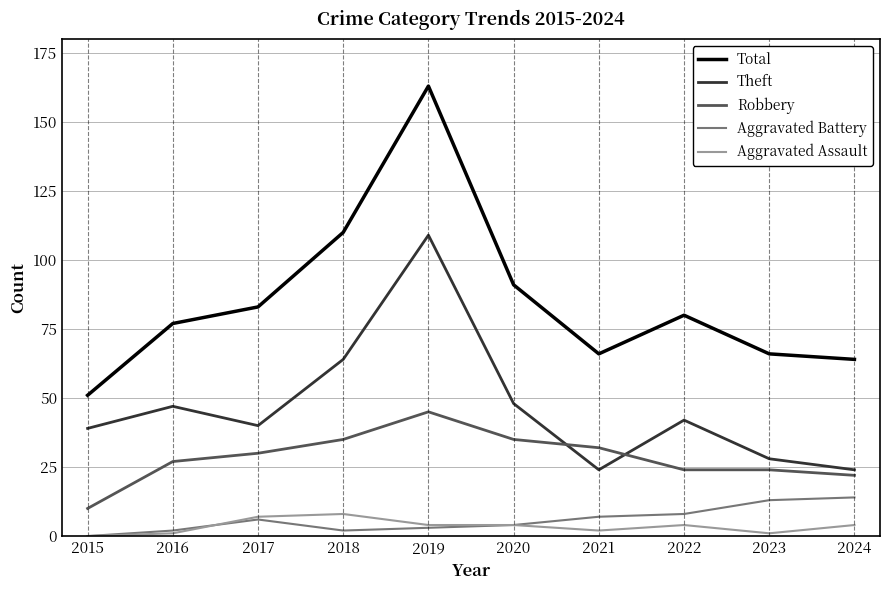

Which series has the largest range (max minus min)?

Total